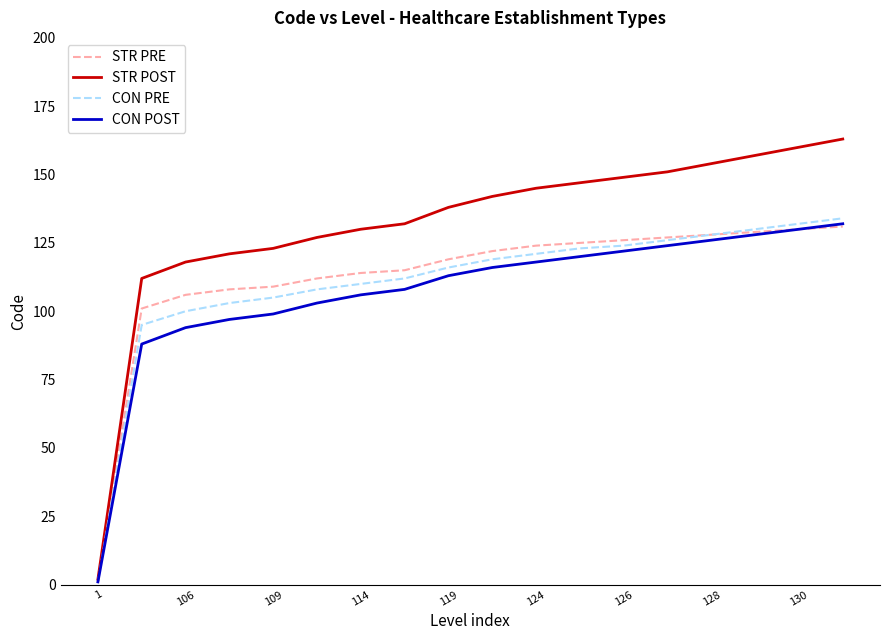

Which series has the largest total across all categories?

STR POST